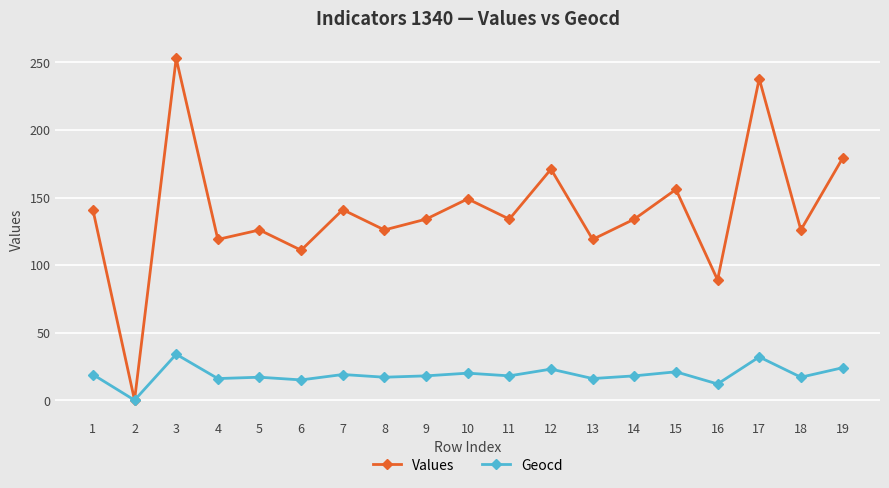

In Values, how many points are lower than both neighbors (excluding endpoints)?

8